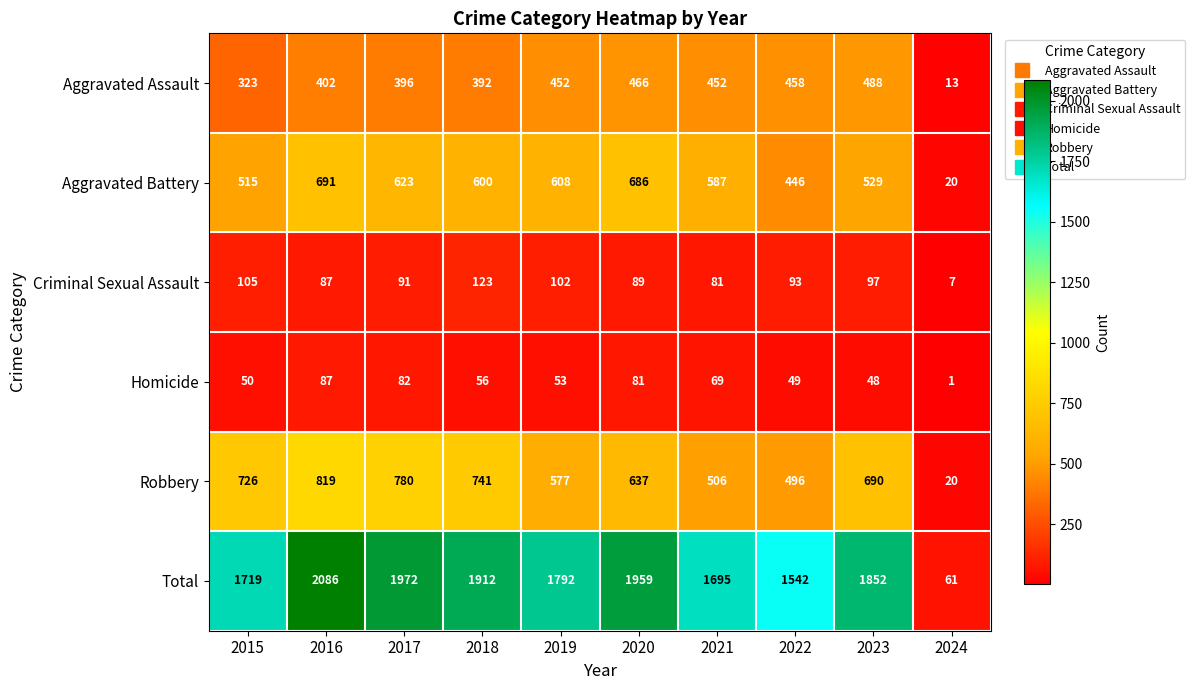

What is the difference between the second highest and minimum values in the Criminal Sexual Assault series?

98